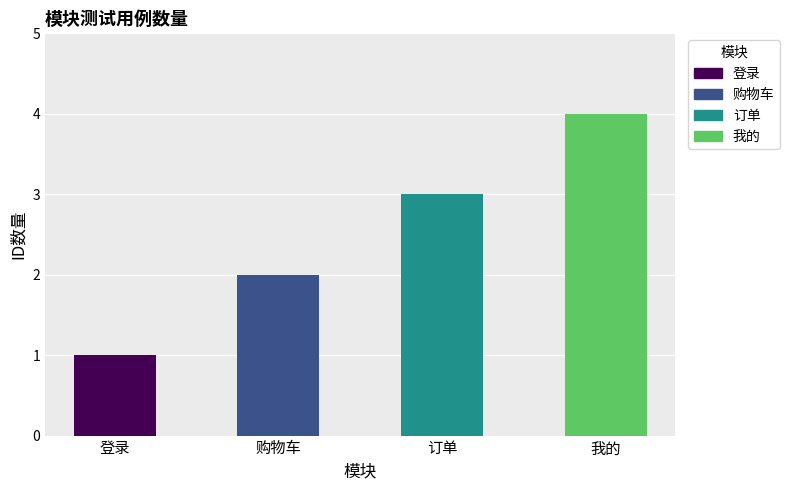

What is the value of the 2nd bar from the left?

2